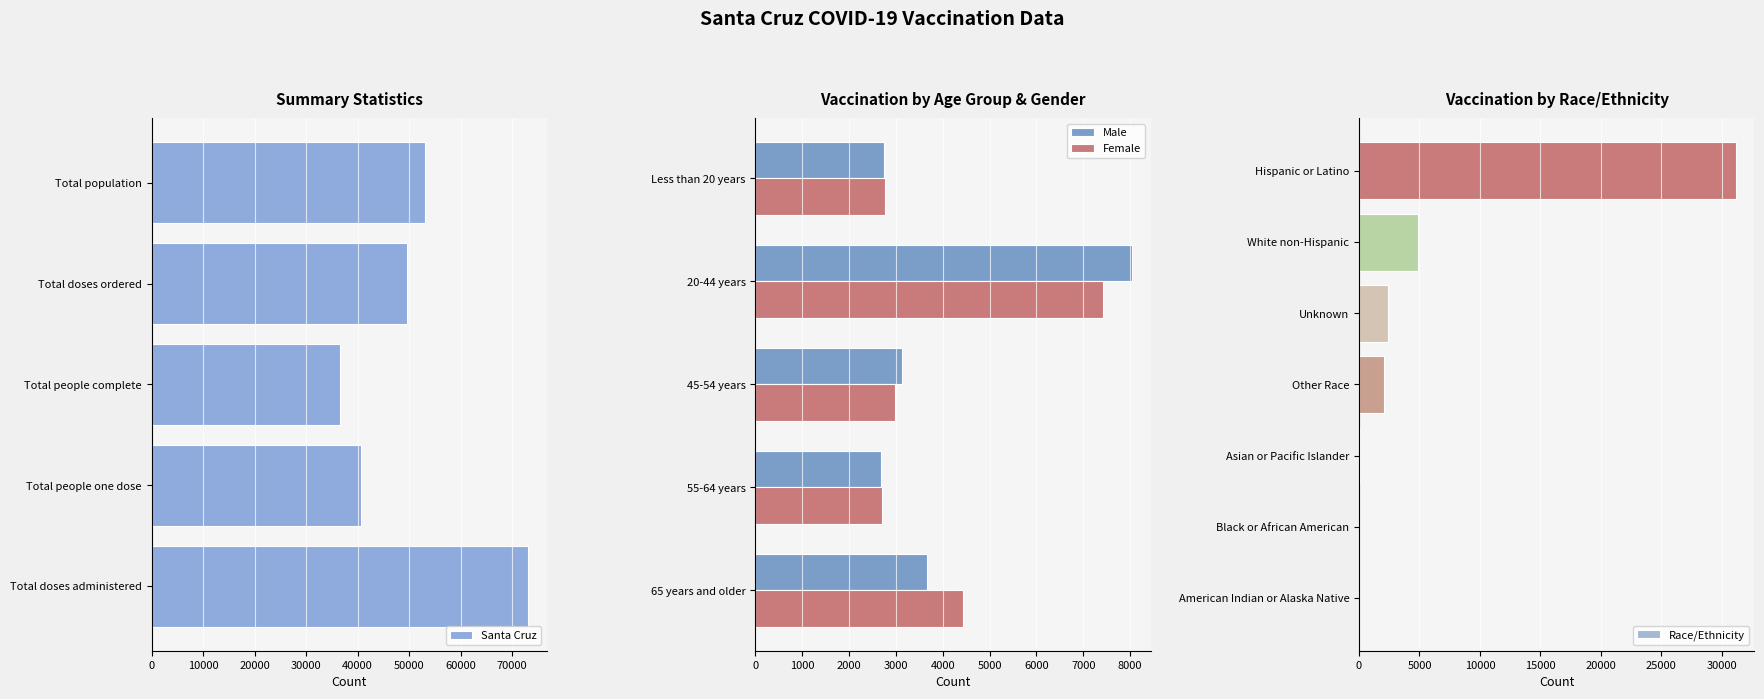

What is the minimum value for Male?

2680